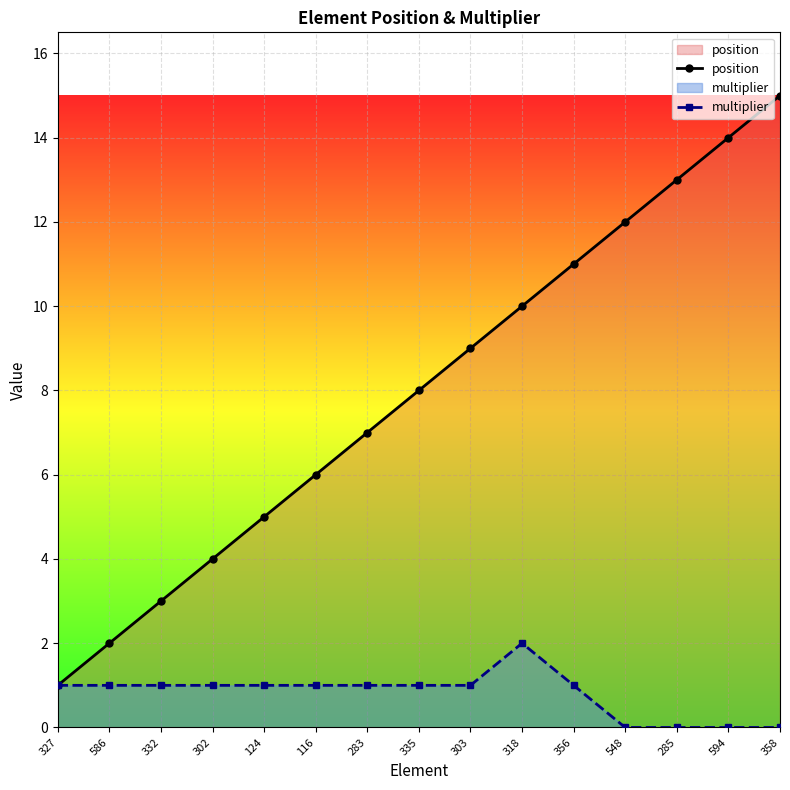

At which label does position reach its peak?

358